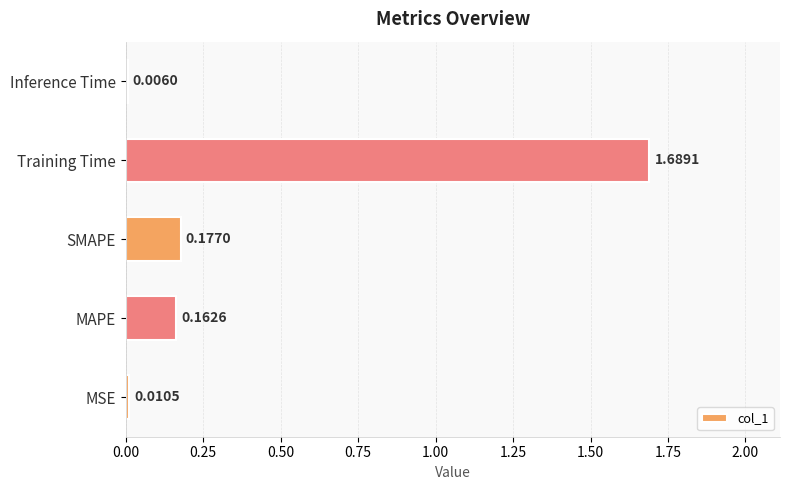

At which label is the value closest to 0?

Inference Time